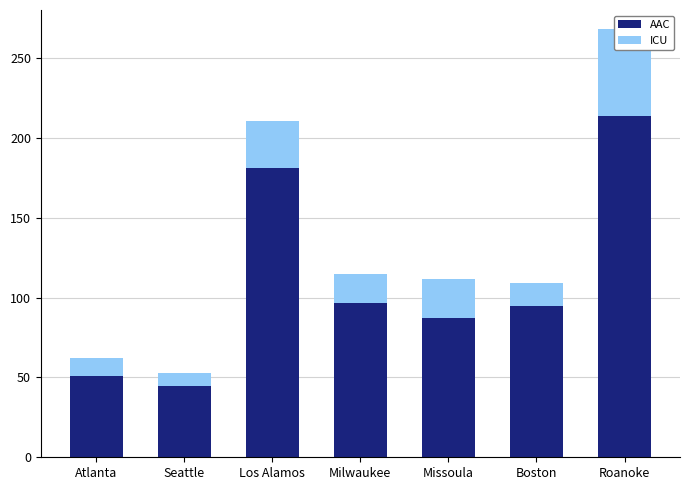

What is the value of the ICU bar at the 6th from the left?

15.0